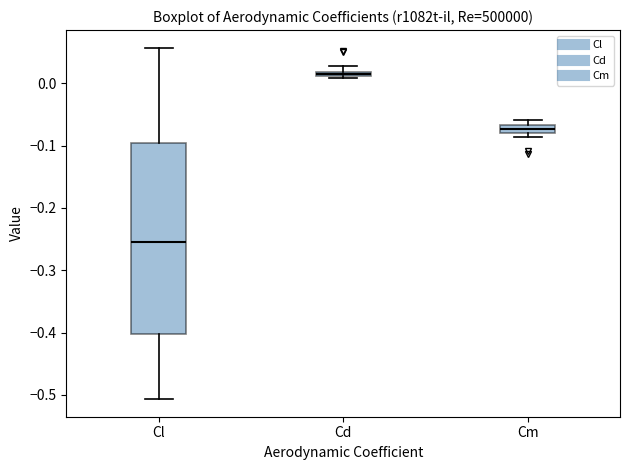

Which box's median line is the highest?

Cd